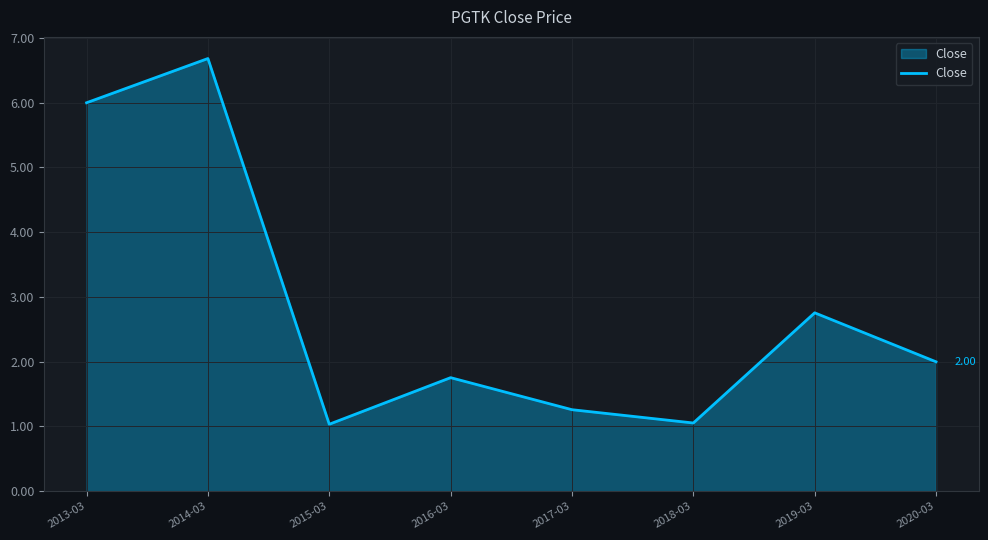

True or false: there are more than 1 points higher than both neighbors.

True